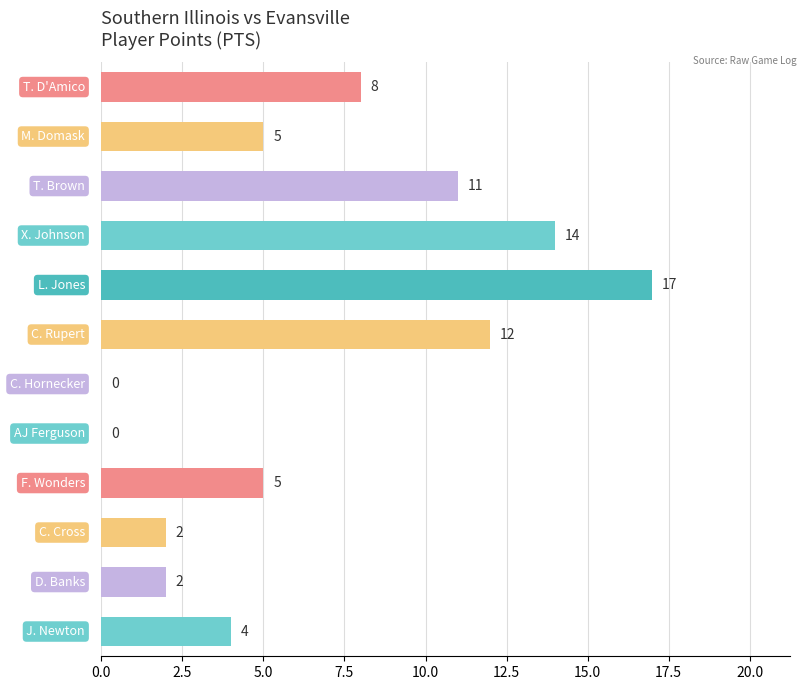

What is the greatest value displayed?

17